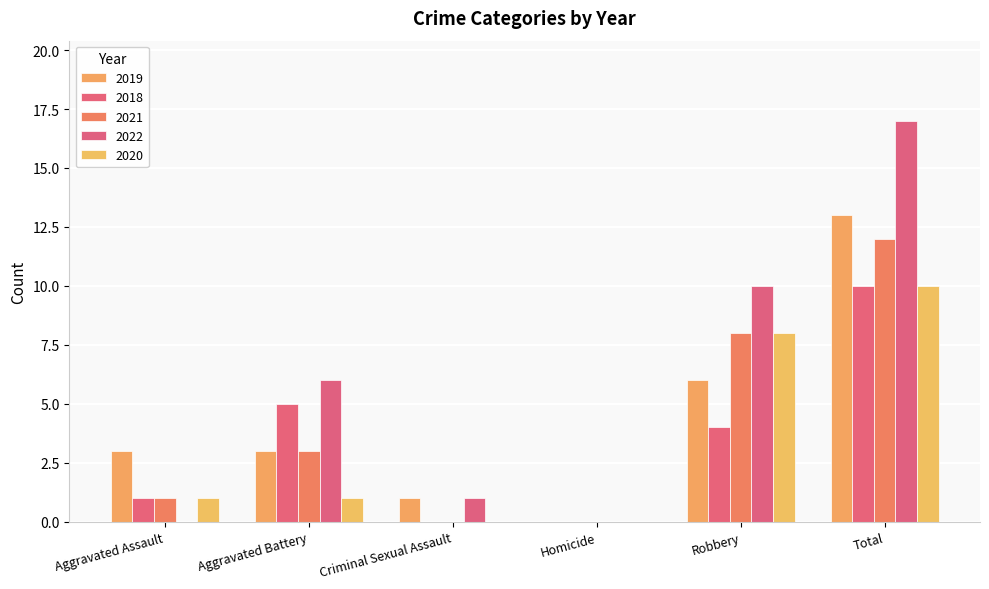

How many values in 2019 are above zero?

5